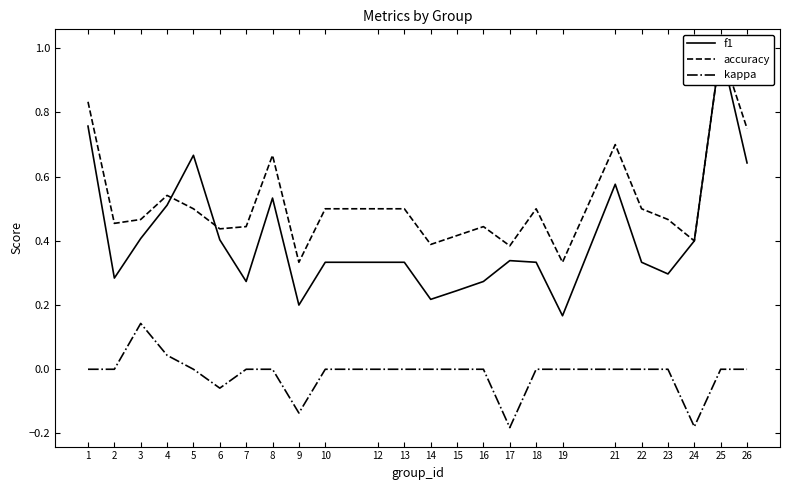

List the series in order of their peak value, highest first.

f1, accuracy, kappa